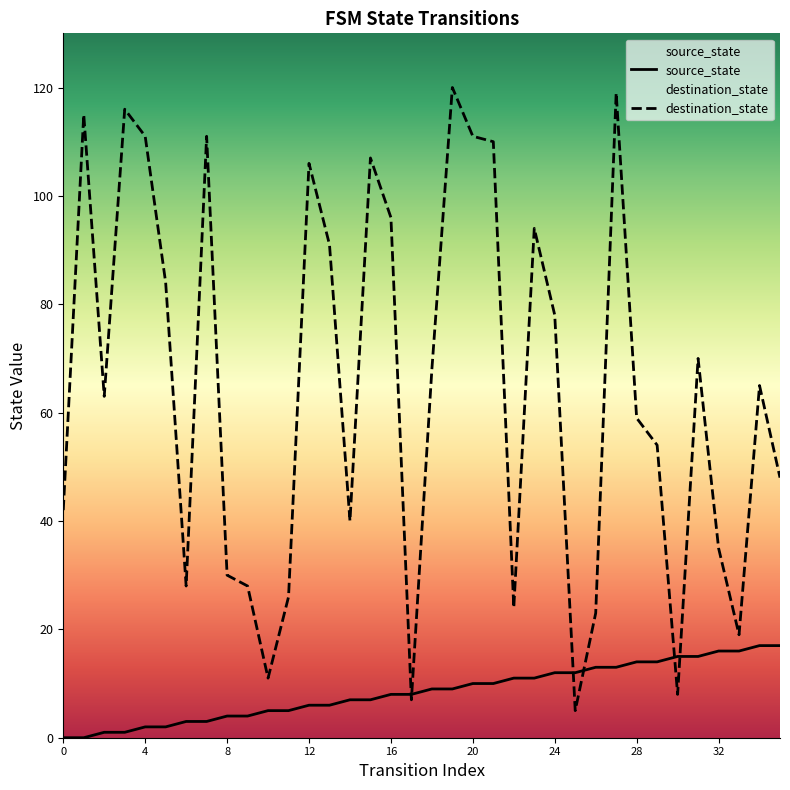

At which label does destination_state reach its minimum?

25